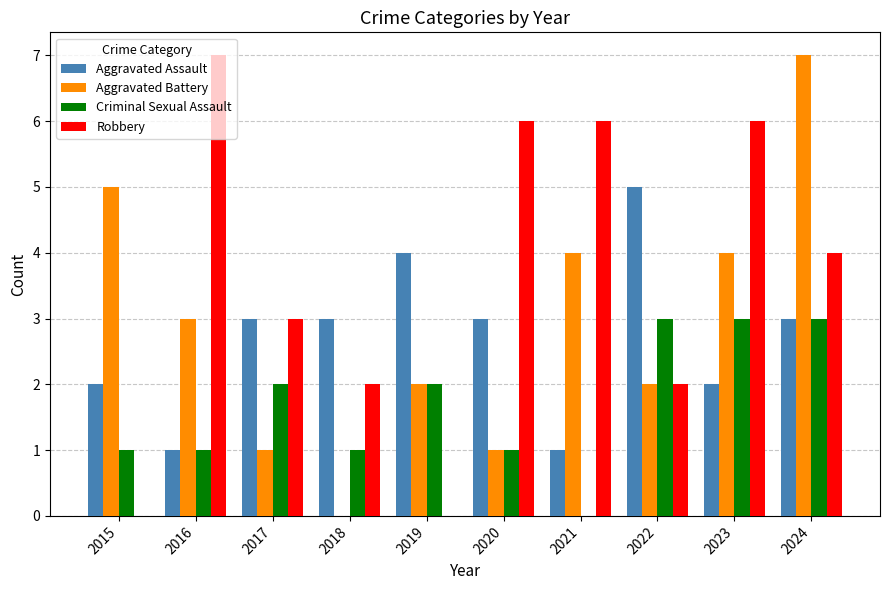

At which label does Aggravated Assault reach its peak?

2022